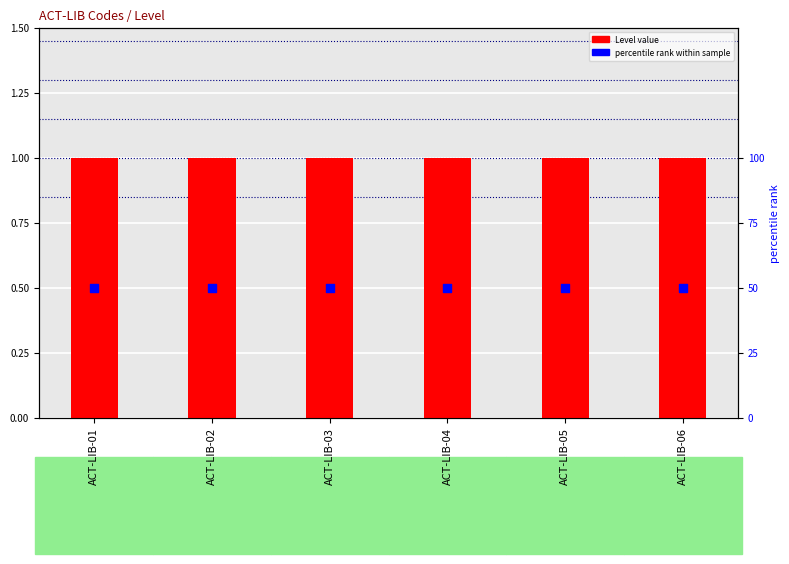

What is the total value across all series at ACT-LIB-01?

51